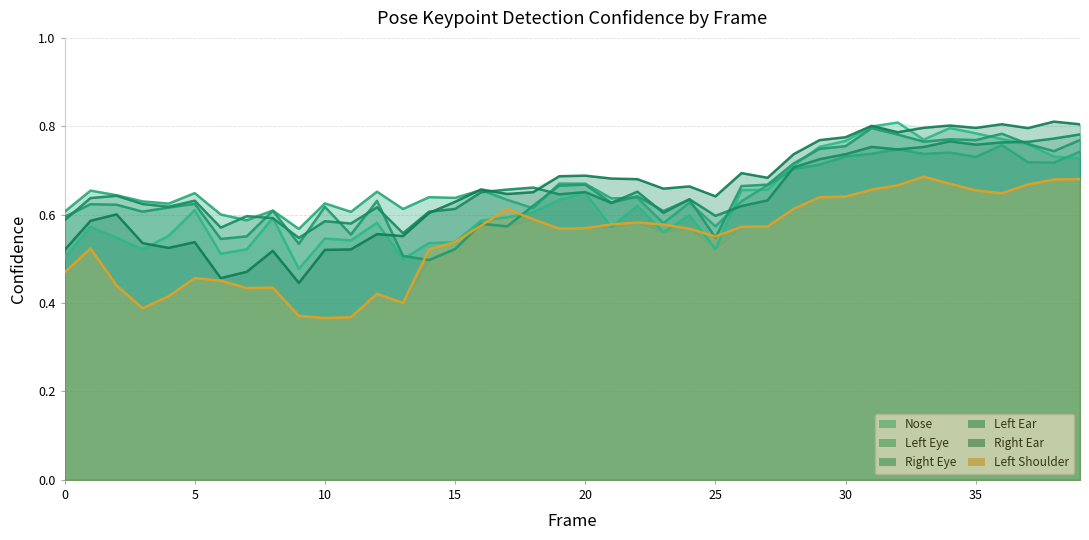

Reading left to right, what are all the values shown in this chart?

a_nose_confidence: 0.5	0.6	0.5	0.5	0.6	0.6	0.5	0.5	0.6	0.5	0.5	0.5	0.6	0.5	0.5	0.5	0.6	0.6	0.6	0.6	0.6	0.6	0.6	0.6	0.6	0.5	0.7	0.7	0.7	0.8	0.8	0.8	0.8	0.8	0.8	0.8	0.8	0.8	0.7	0.7
a_left_eye_confidence: 0.6	0.7	0.6	0.6	0.6	0.6	0.6	0.6	0.6	0.6	0.6	0.6	0.7	0.6	0.6	0.6	0.7	0.6	0.6	0.7	0.7	0.6	0.6	0.6	0.6	0.6	0.6	0.7	0.7	0.7	0.7	0.7	0.7	0.7	0.7	0.7	0.8	0.7	0.7	0.7
a_right_eye_confidence: 0.6	0.6	0.6	0.6	0.6	0.6	0.5	0.6	0.6	0.5	0.6	0.6	0.6	0.5	0.5	0.5	0.6	0.6	0.6	0.7	0.7	0.6	0.6	0.6	0.6	0.5	0.7	0.7	0.7	0.7	0.8	0.8	0.8	0.8	0.8	0.8	0.8	0.8	0.7	0.8
a_left_ear_confidence: 0.6	0.6	0.6	0.6	0.6	0.6	0.6	0.6	0.6	0.5	0.6	0.6	0.6	0.6	0.6	0.6	0.7	0.7	0.7	0.6	0.7	0.6	0.7	0.6	0.6	0.6	0.6	0.6	0.7	0.7	0.7	0.8	0.7	0.8	0.8	0.8	0.8	0.8	0.8	0.8
a_right_ear_confidence: 0.5	0.6	0.6	0.5	0.5	0.5	0.5	0.5	0.5	0.4	0.5	0.5	0.6	0.6	0.6	0.6	0.7	0.6	0.7	0.7	0.7	0.7	0.7	0.7	0.7	0.6	0.7	0.7	0.7	0.8	0.8	0.8	0.8	0.8	0.8	0.8	0.8	0.8	0.8	0.8
a_left_shoulder_confidence: 0.5	0.5	0.4	0.4	0.4	0.5	0.5	0.4	0.4	0.4	0.4	0.4	0.4	0.4	0.5	0.5	0.6	0.6	0.6	0.6	0.6	0.6	0.6	0.6	0.6	0.6	0.6	0.6	0.6	0.6	0.6	0.7	0.7	0.7	0.7	0.7	0.6	0.7	0.7	0.7